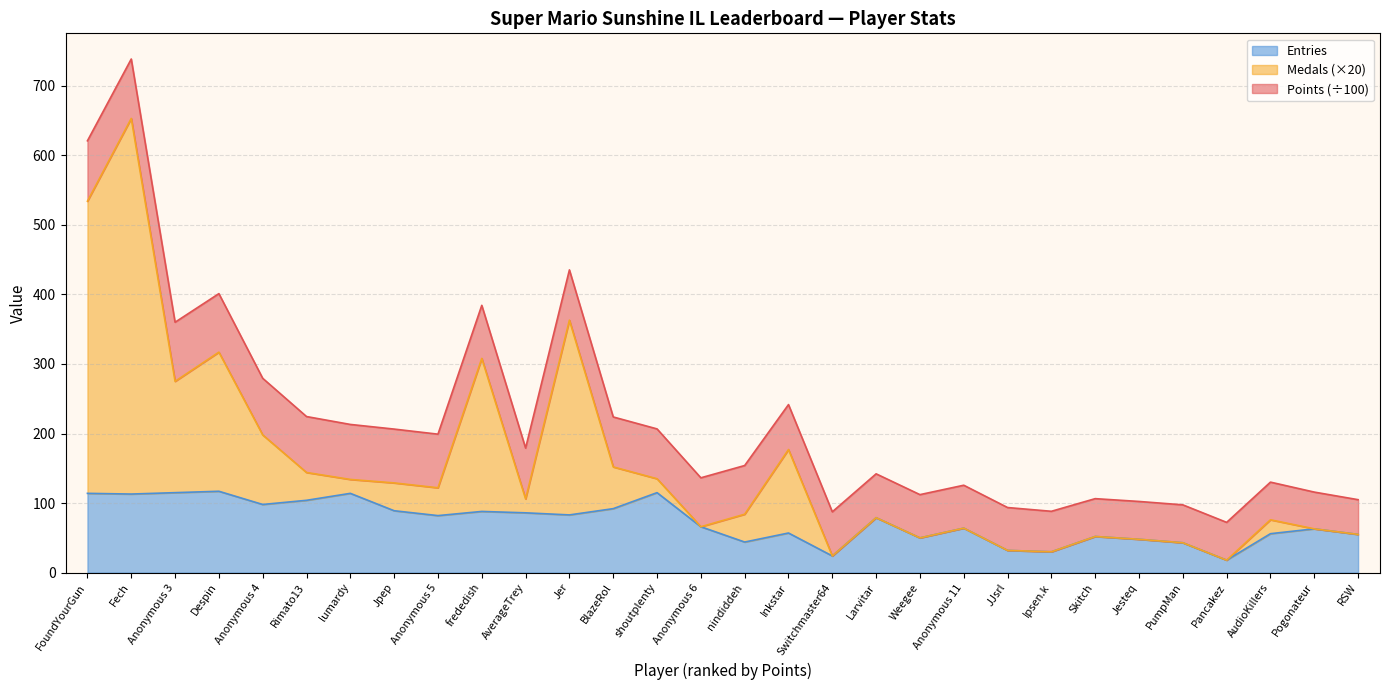

What is the label of the 26th point from the left?

PumpMan